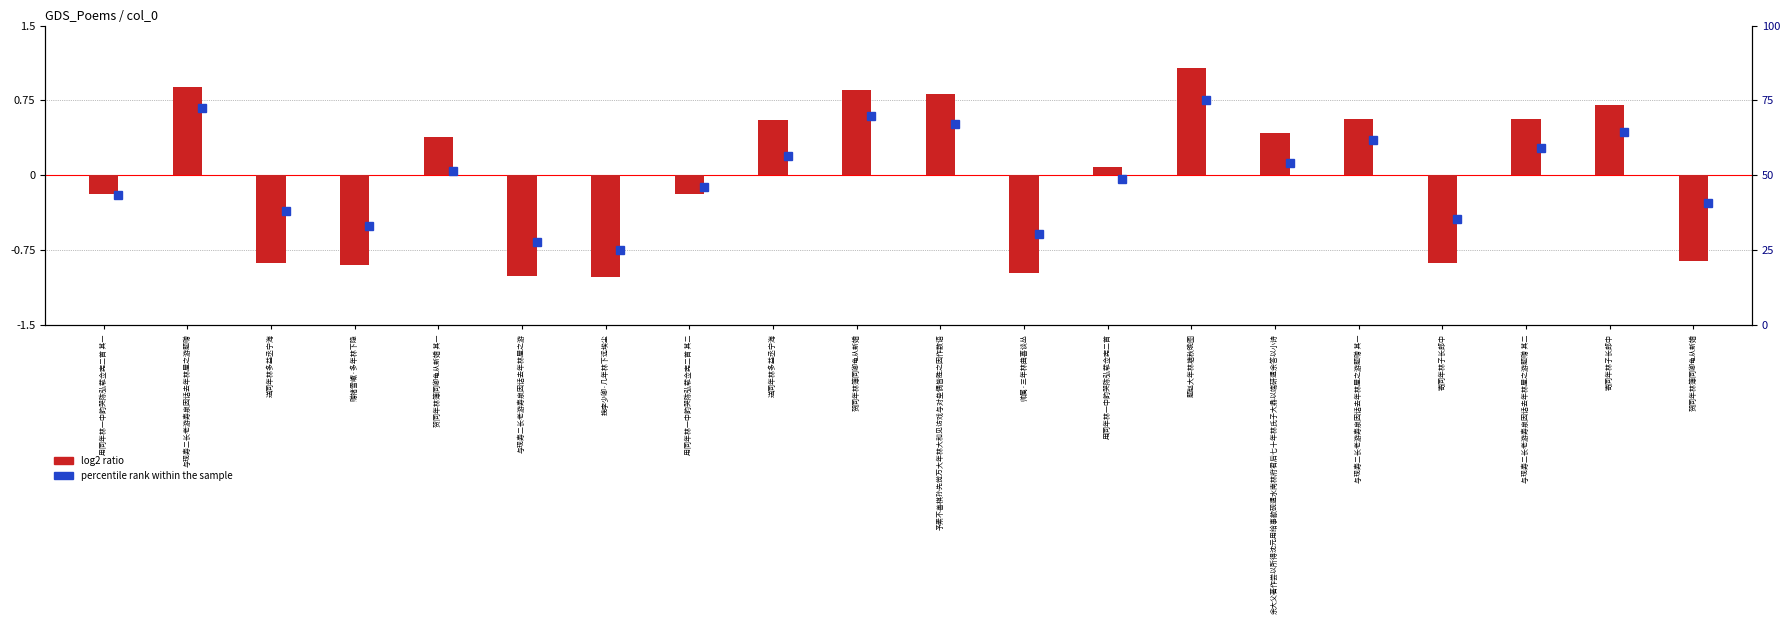

What is the smallest value displayed?

-1.0